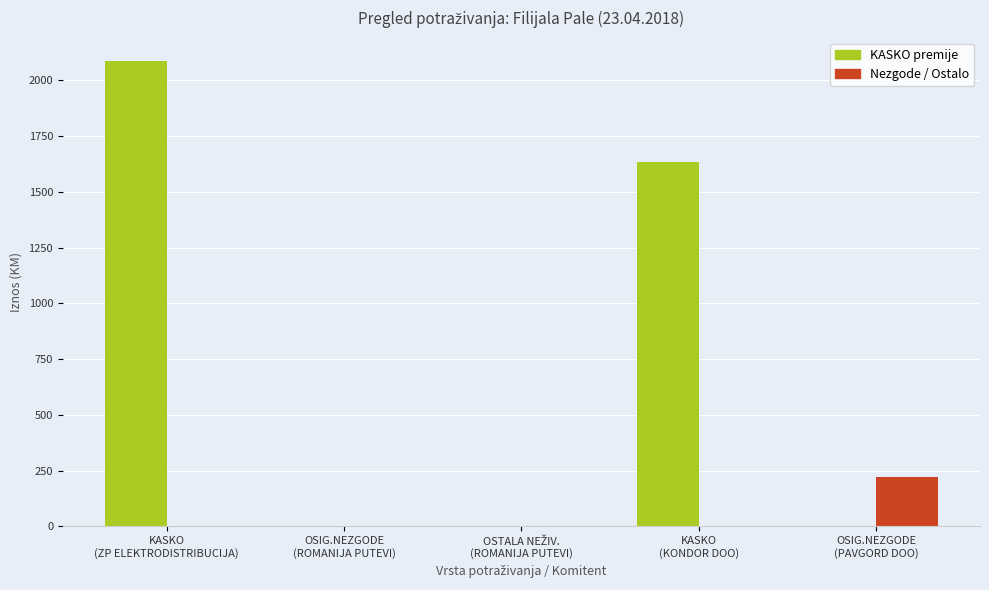

What is the greatest value displayed?

2087.5